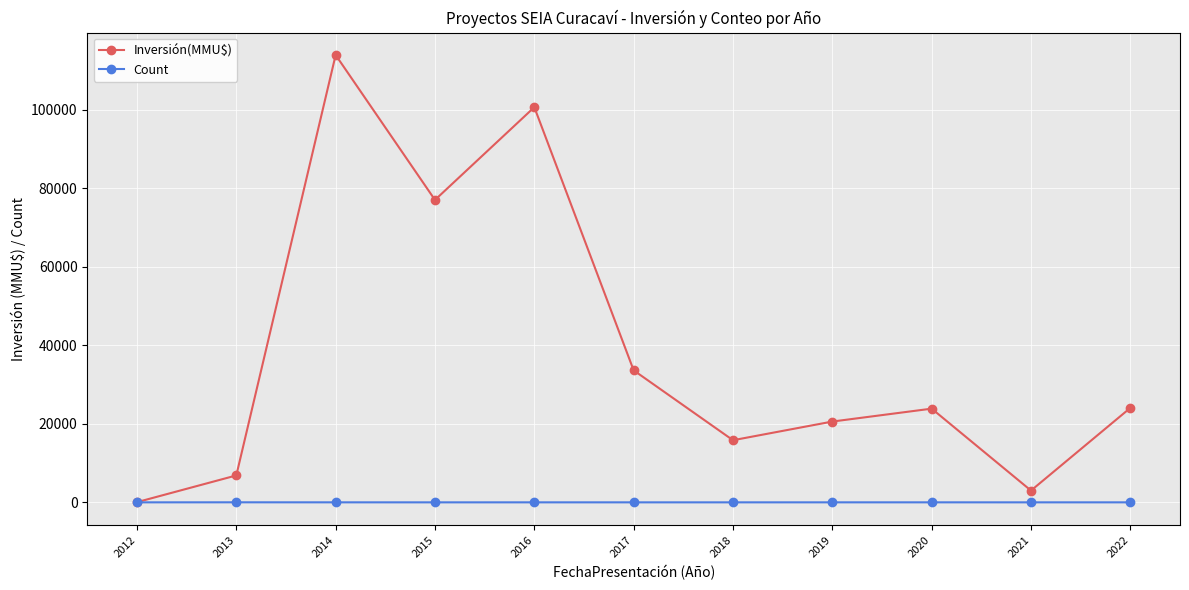

At which category is the sum across all series the highest?

2014